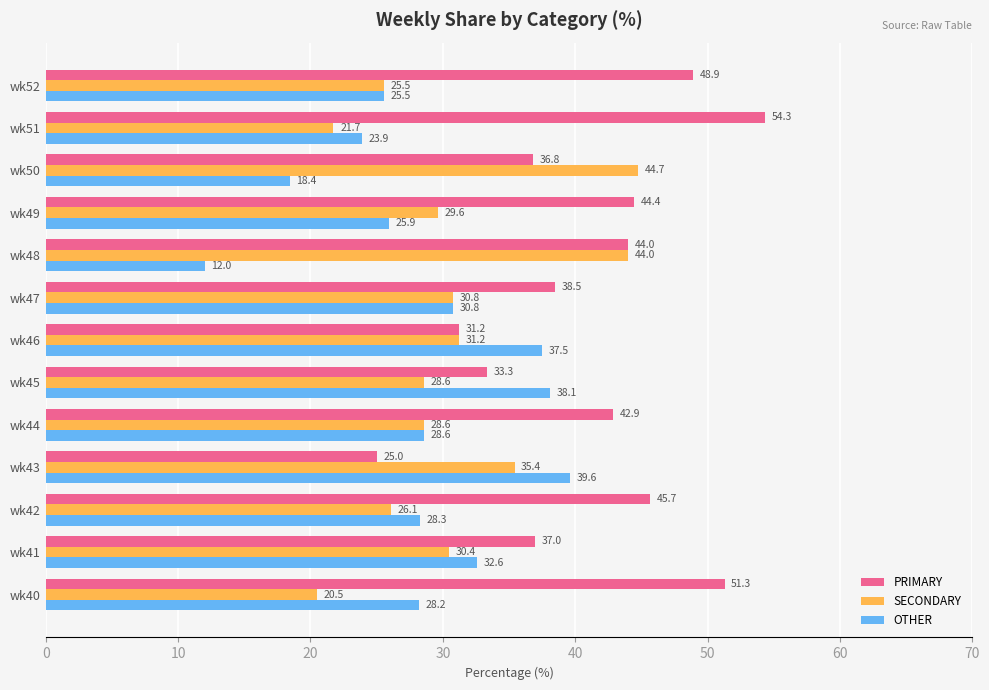

Which series has the widest spread of values?

PRIMARY